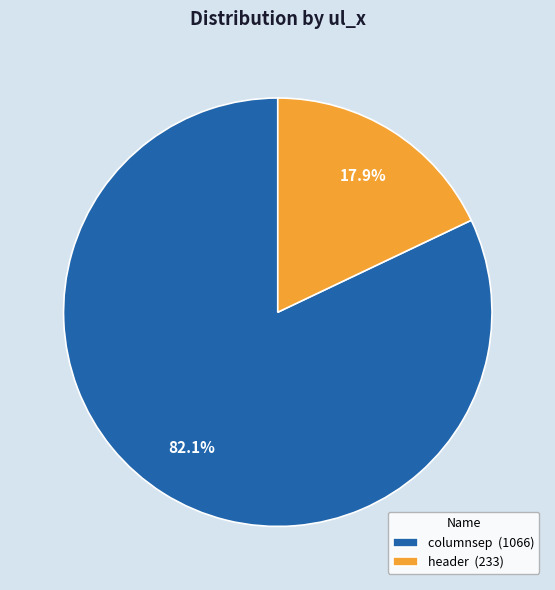

What percentage is the columnsep slice, to the nearest percent?

82%